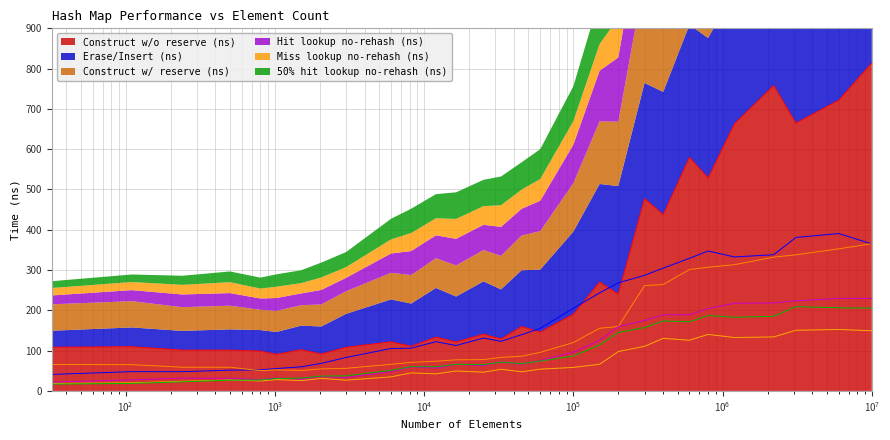

Reading left to right, list all the values displayed in this chart.

avg_construct_time_with_reserve_ns: 65.7	65.2	58.8	58.7	50.4	52.3	50.7	54.7	56.1	66.1	70.8	73.7	77.2	77.7	83.2	86.2	95.7	120.1	155.6	159.8	261.4	264.2	301.3	307.0	313.3	332.0	337.9	352.7	365.3
avg_construct_time_without_reserve_ns: 108.4	109.7	101.2	101.3	98.8	90.7	102.3	91.6	108.2	121.9	110.7	133.4	121.5	140.7	128.9	159.9	145.8	190.3	270.3	240.2	477.6	437.4	579.7	528.6	662.8	758.3	664.8	721.5	814.1
avg_erase_insert_ns: 41.0	47.8	47.8	51.6	52.2	55.6	59.8	68.3	83.1	105.2	106.1	122.2	112.8	131.2	123.1	139.6	155.3	205.1	243.4	268.2	286.9	304.8	329.2	347.3	332.5	338.1	380.9	390.6	364.9
avg_hit_without_rehash_lookup_ns: 22.0	27.4	31.6	31.3	28.0	32.0	29.1	36.1	33.3	47.9	59.5	56.9	66.0	62.7	72.0	66.4	75.3	95.8	125.6	159.5	174.7	189.0	189.0	204.6	217.5	218.5	223.6	229.6	229.4
avg_miss_without_rehash_lookup_ns: 18.5	20.1	23.9	27.1	24.7	28.1	25.7	30.9	26.7	34.9	44.8	42.3	49.5	46.5	53.7	47.5	54.0	58.3	66.2	97.7	110.7	130.5	125.9	140.2	132.6	134.0	150.6	152.6	149.3
avg_50pct_hit_without_rehash_lookup_ns: 16.9	18.7	22.6	26.6	27.2	30.7	31.9	36.9	37.4	51.2	60.3	59.9	66.0	65.2	71.4	67.9	74.0	86.7	113.9	145.1	157.2	173.6	171.6	187.0	182.8	185.3	209.2	206.4	205.3